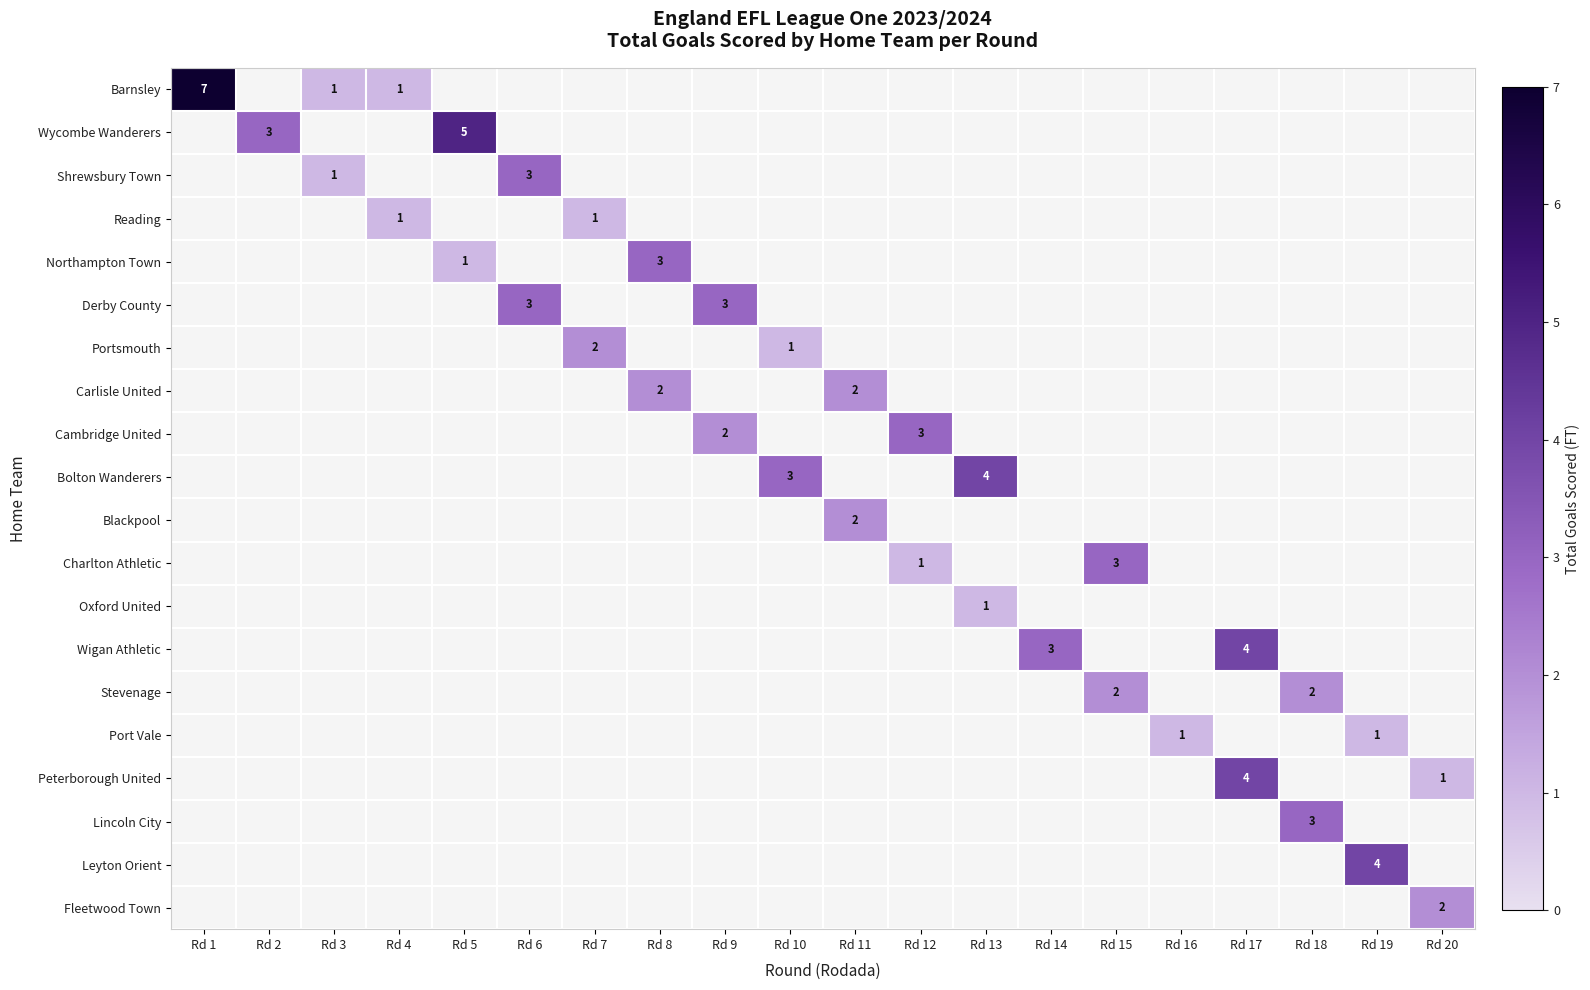

The Shrewsbury Town series shows 3 at Rd 6. True or false?

True